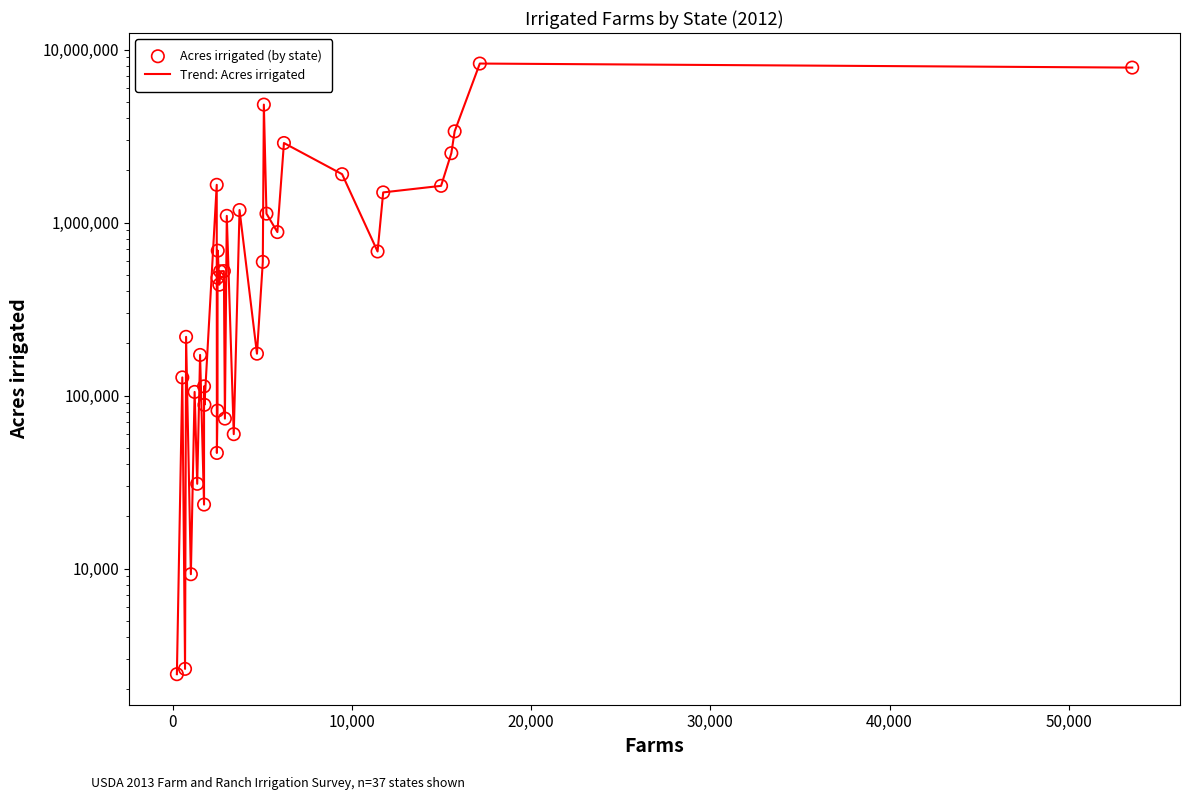

Which series has the widest spread of Y values?

Trend: Acres irrigated